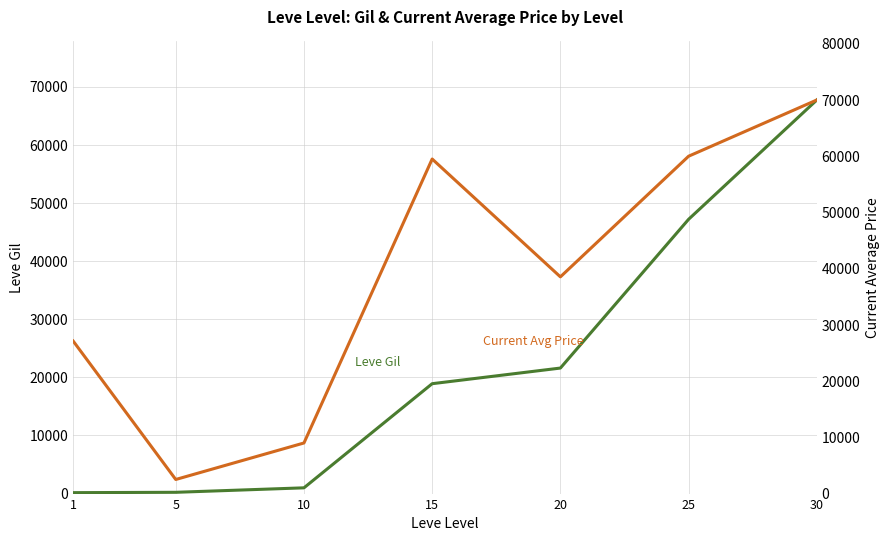

Between 15 and 25, which series saw the biggest shift?

Leve Gil